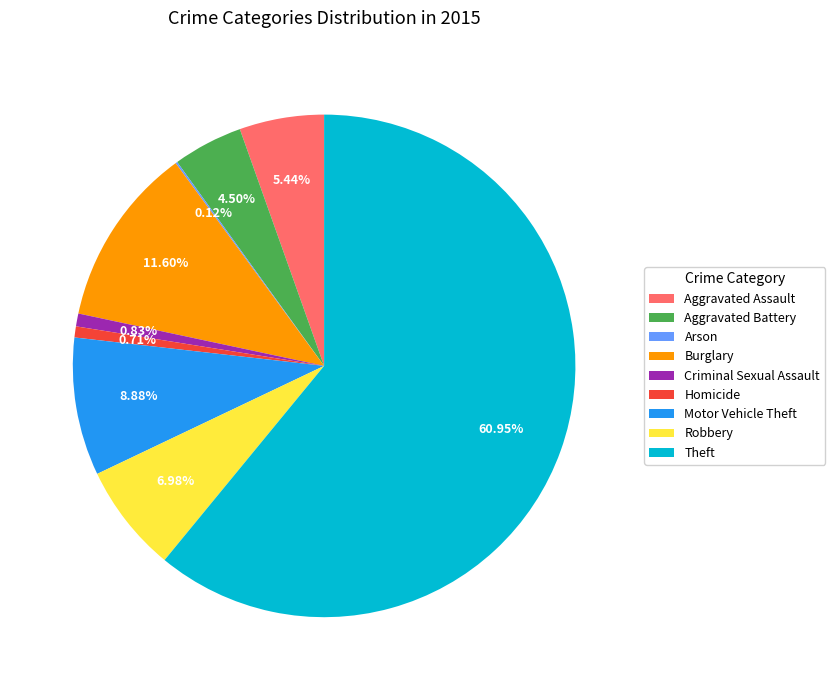

To the nearest percent, what is the combined percentage of Theft and Aggravated Assault?

66%